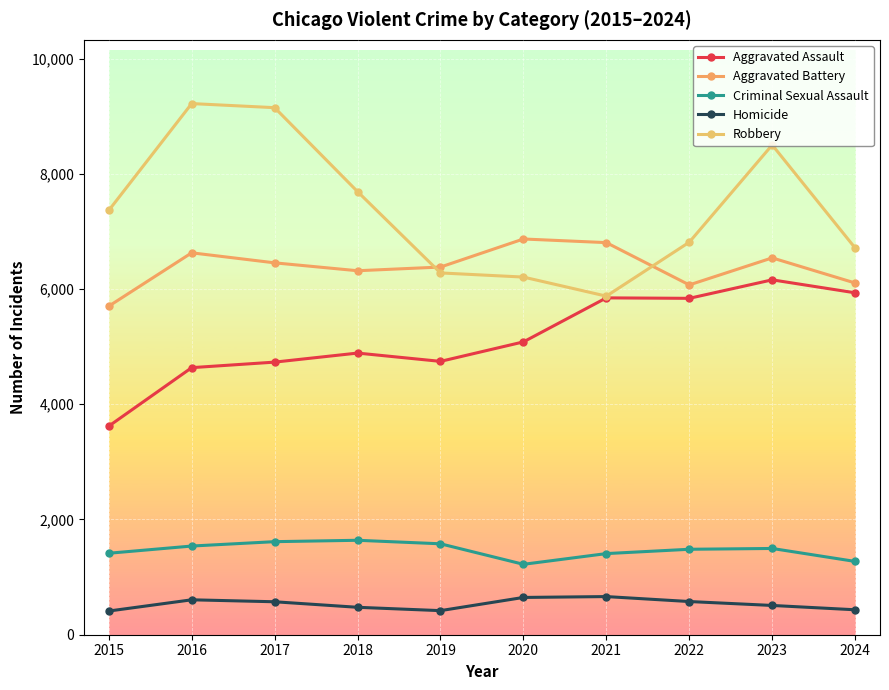

How many lines are shown in the chart?

5